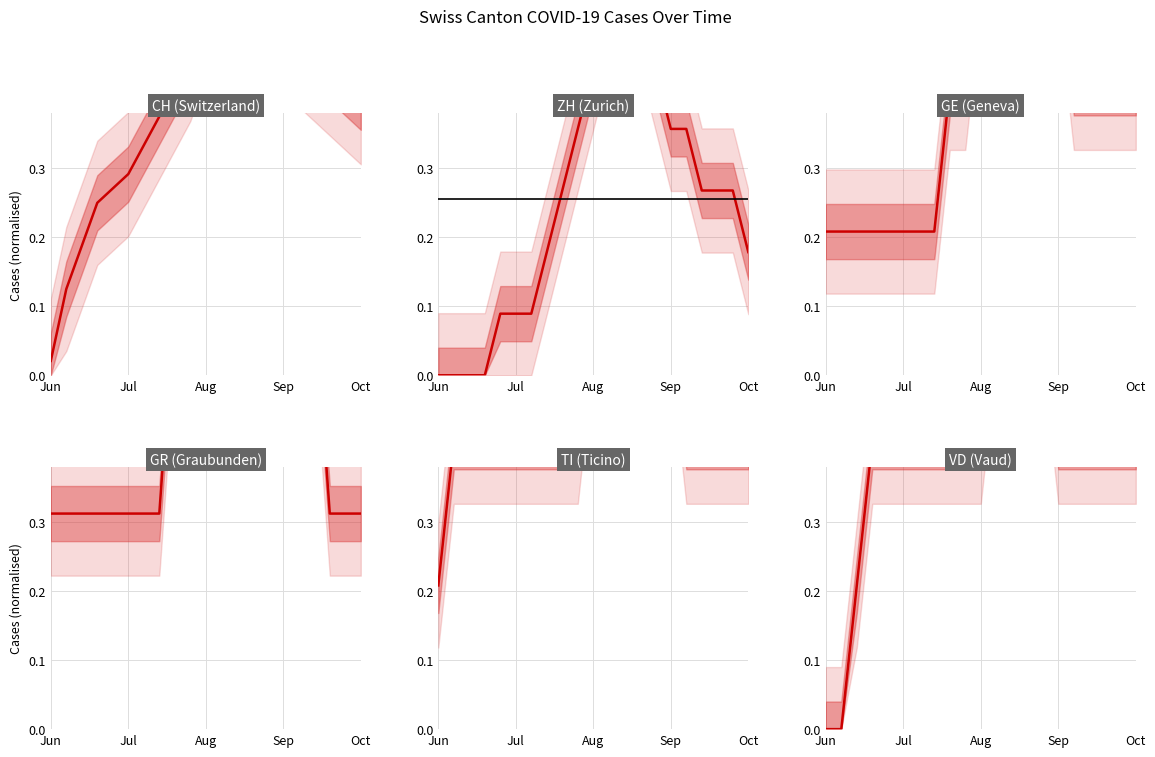

True or false: TI has more than 0 interior local peaks.

False